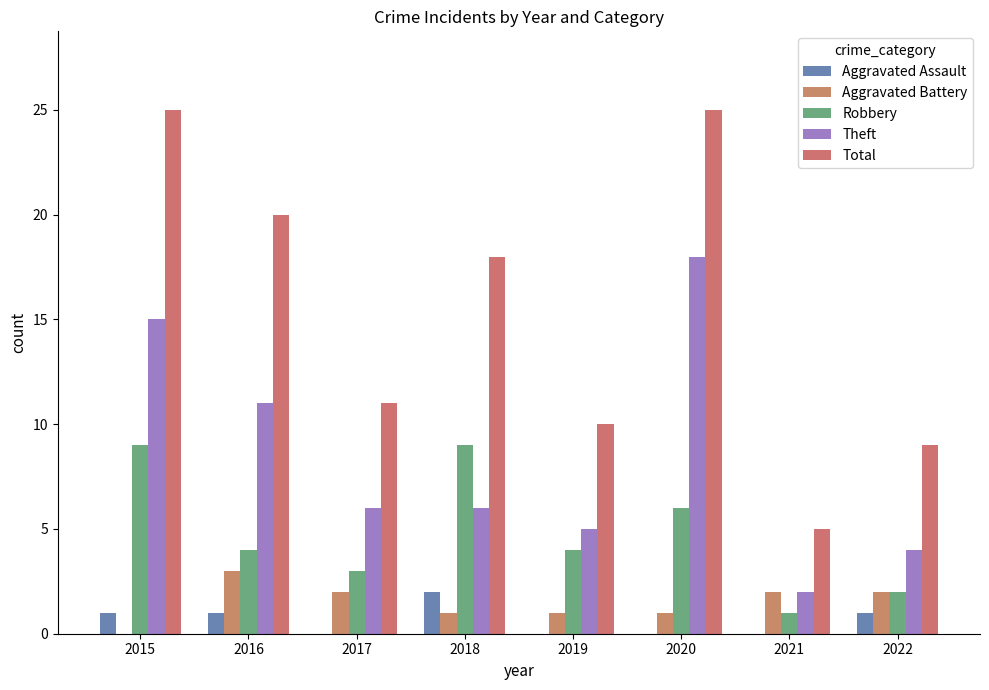

What value does the Aggravated Assault series have at 2018?

2